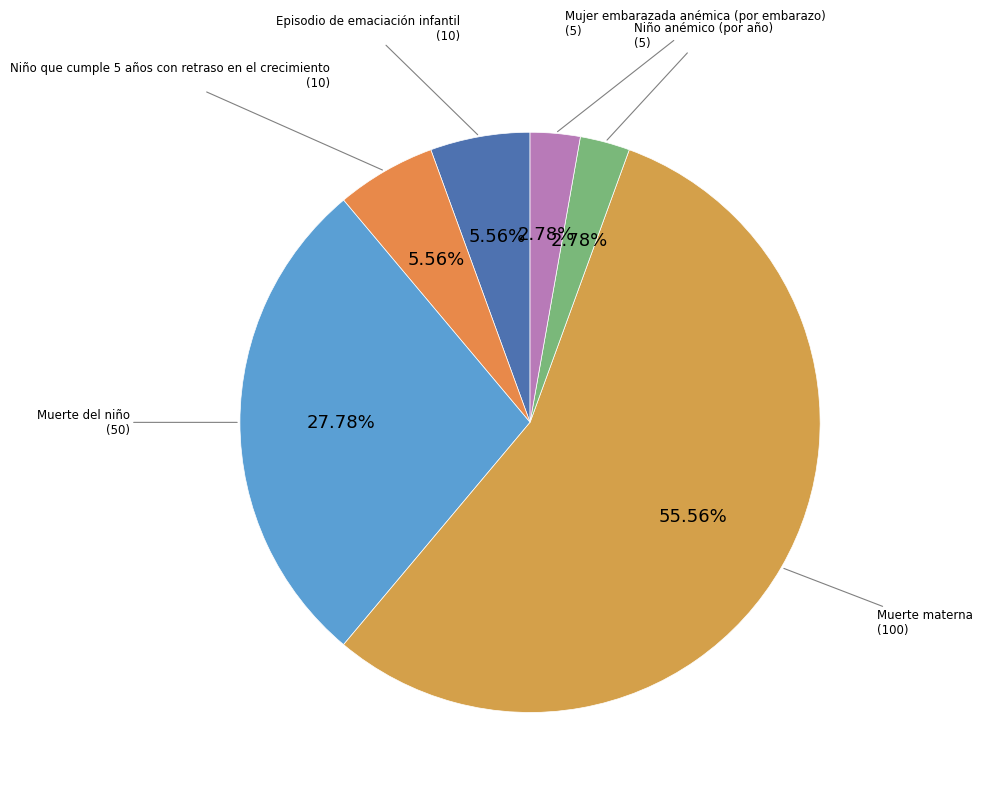

To the nearest percent, what percentage of the pie is Mujer embarazada anémica (por embarazo)?

3%